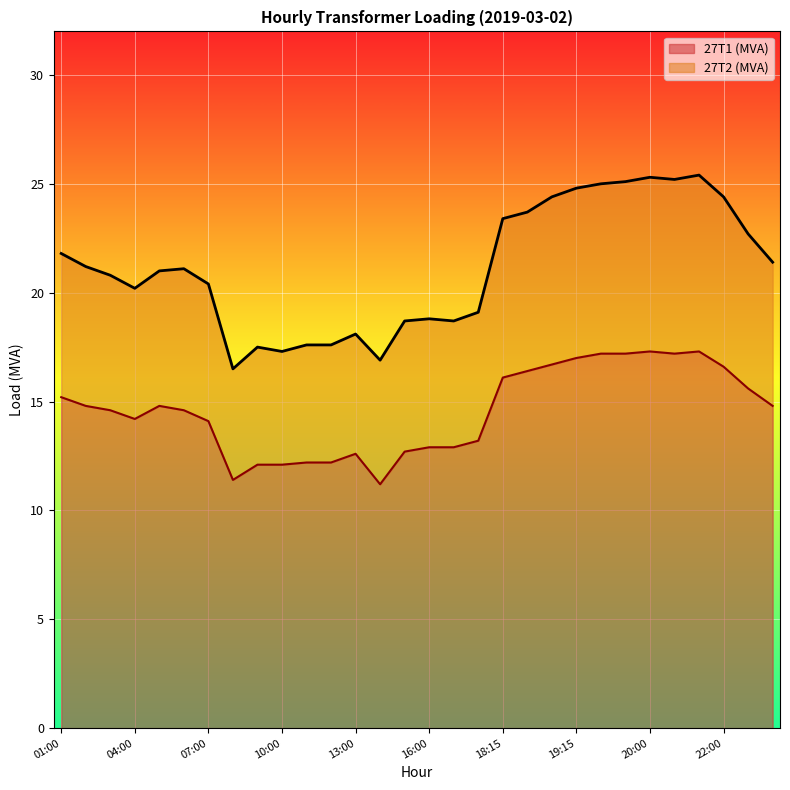

Reading right to left, transcribe all the data shown in this chart.

27T1 (MVA): 14.8	15.6	16.6	17.3	17.2	17.3	17.2	17.2	17.0	16.7	16.4	16.1	13.2	12.9	12.9	12.7	11.2	12.6	12.2	12.2	12.1	12.1	11.4	14.1	14.6	14.8	14.2	14.6	14.8	15.2
27T2 (MVA): 21.4	22.7	24.4	25.4	25.2	25.3	25.1	25.0	24.8	24.4	23.7	23.4	19.1	18.7	18.8	18.7	16.9	18.1	17.6	17.6	17.3	17.5	16.5	20.4	21.1	21.0	20.2	20.8	21.2	21.8